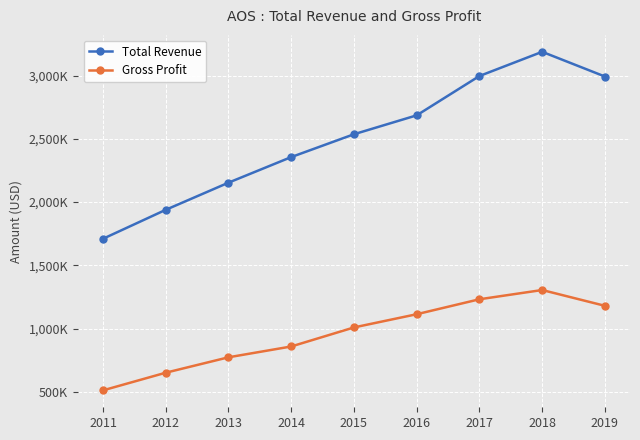

Which series changed the most between 2012 and 2015?

Total Revenue